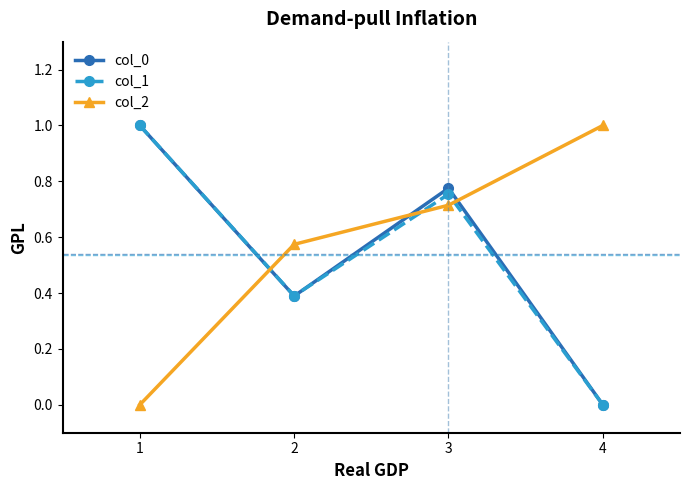

The col_2 series shows 1.6 at 4. True or false?

False